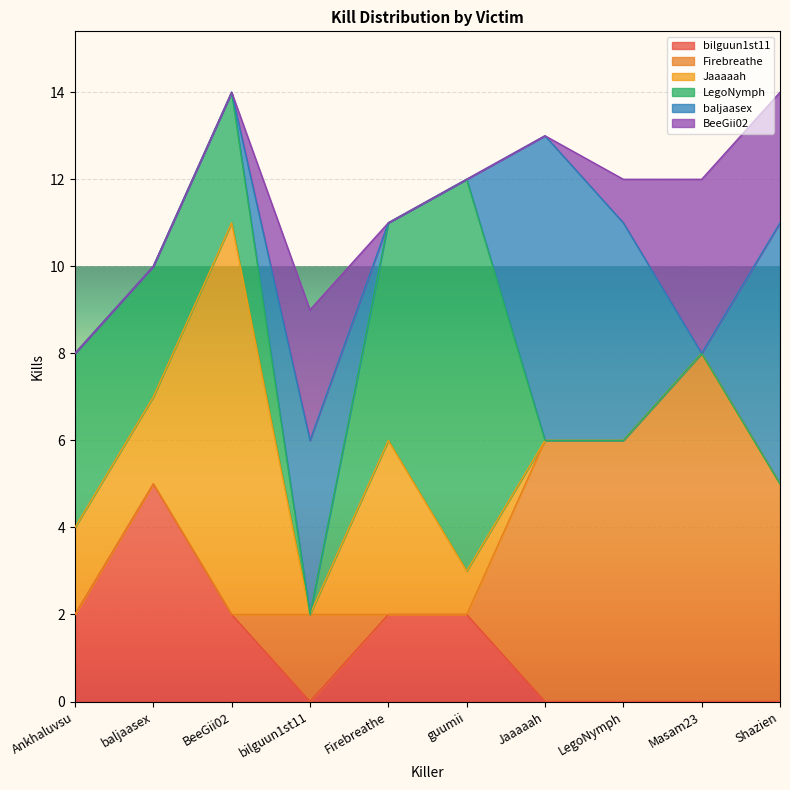

What are all the series names shown in the legend?

bilguun1st11, Firebreathe, Jaaaaah, LegoNymph, baljaasex, BeeGii02